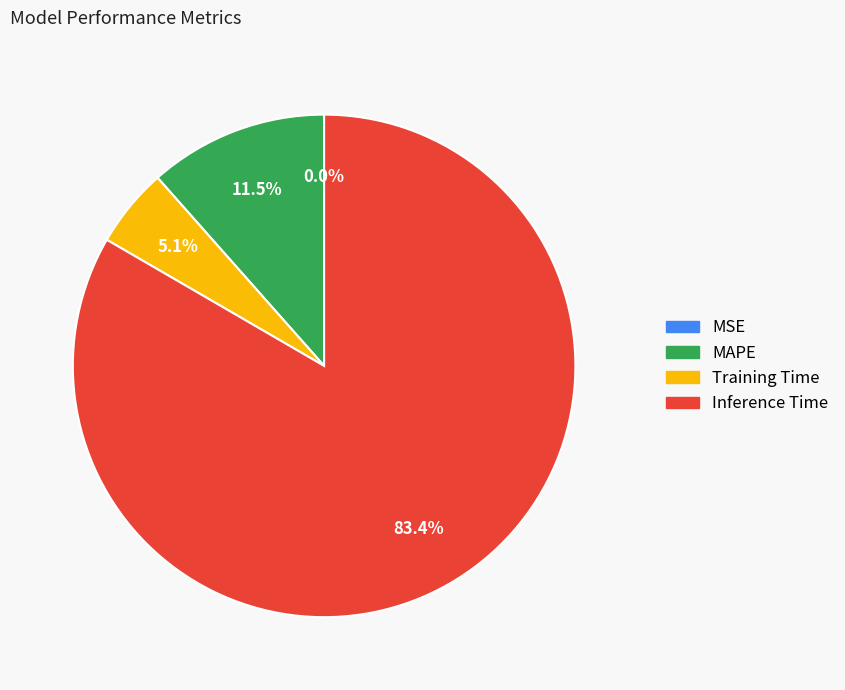

The Inference Time slice represents 83% of the pie. True or false?

True